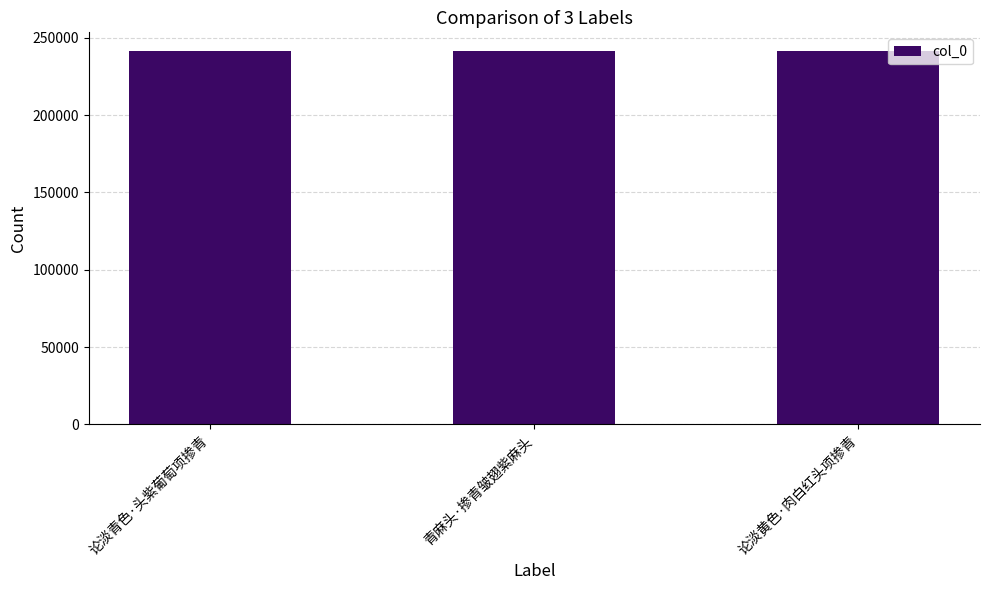

What position from the right is 论淡青色·头紫葡萄项掺青?

3